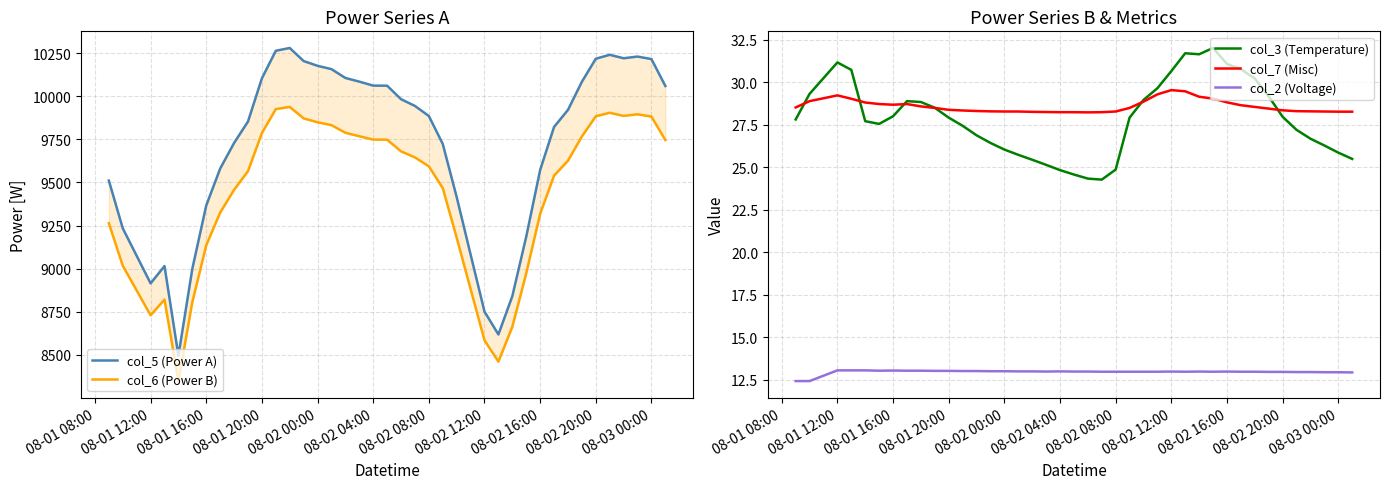

True or false: col_2 (Voltage) and col_5 (Power A) cross at least once.

False